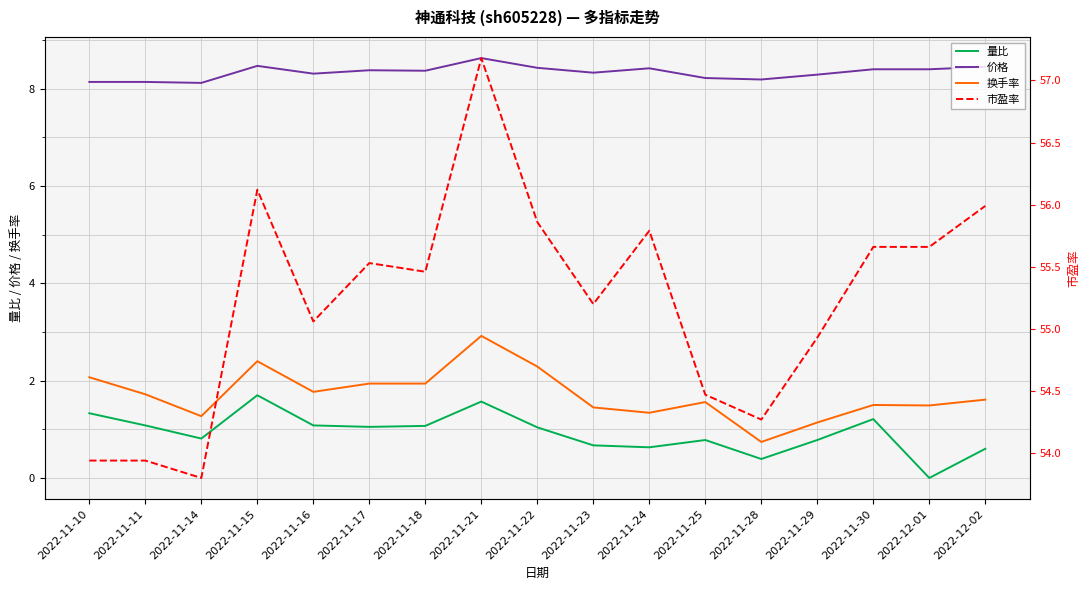

What is the difference between the highest and lowest values at 2022-12-02?

55.4